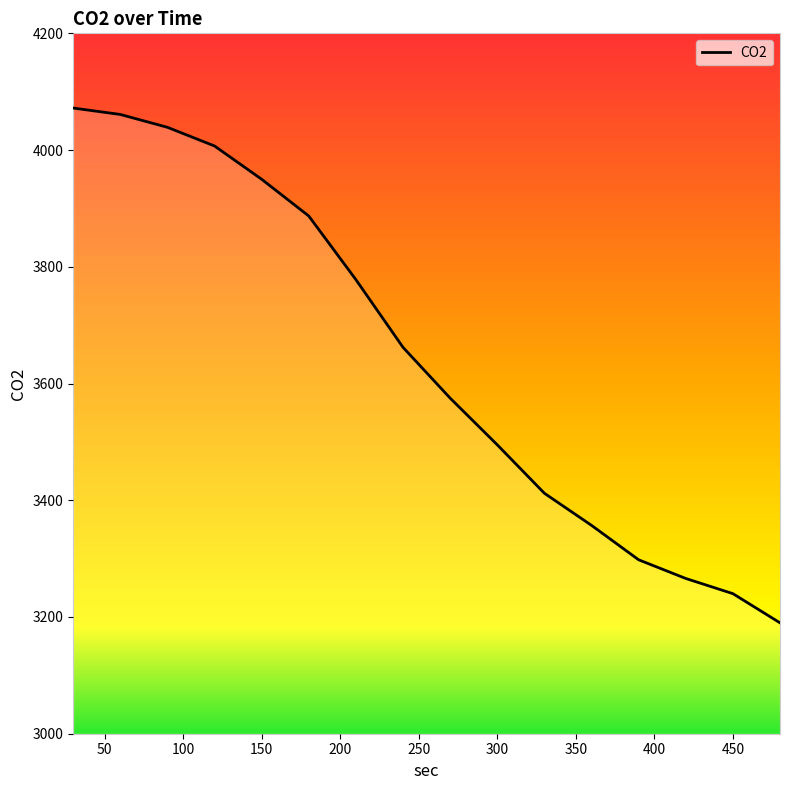

What is the maximum value shown in the chart?

4072